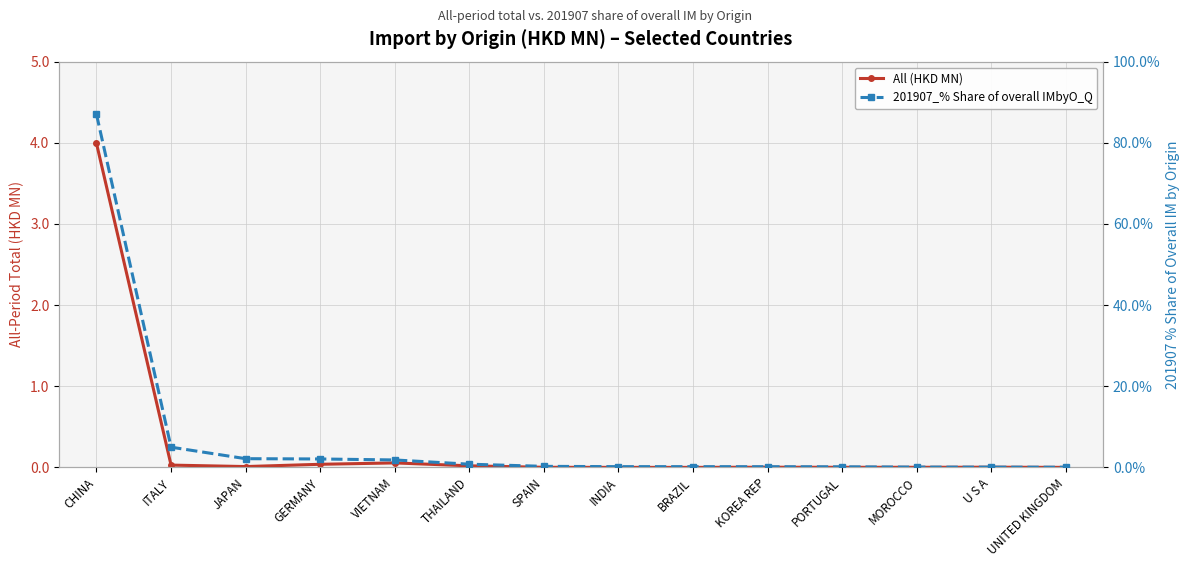

Reading right to left, what are all the values shown in this chart?

All (HKD MN): 0.0	0.0	0.0	0.0	0.0	0.0	0.0	0.0	0.0	0.1	0.0	0.0	0.0	4.0
201907_% Share of overall IMbyO_Q: 0.0	0.1	0.1	0.1	0.2	0.2	0.2	0.3	0.8	1.8	2.1	2.1	5.0	87.0